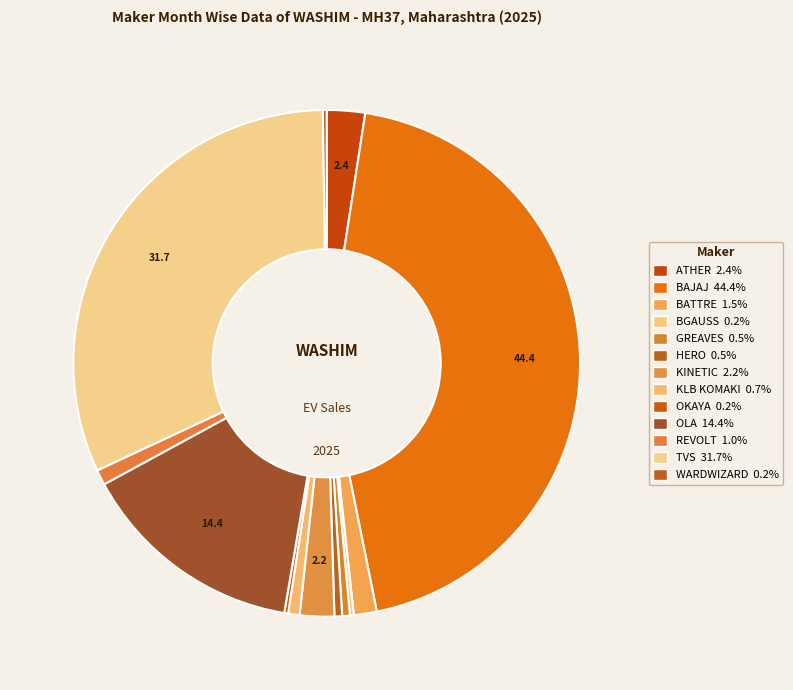

How many segments does this pie chart have?

13